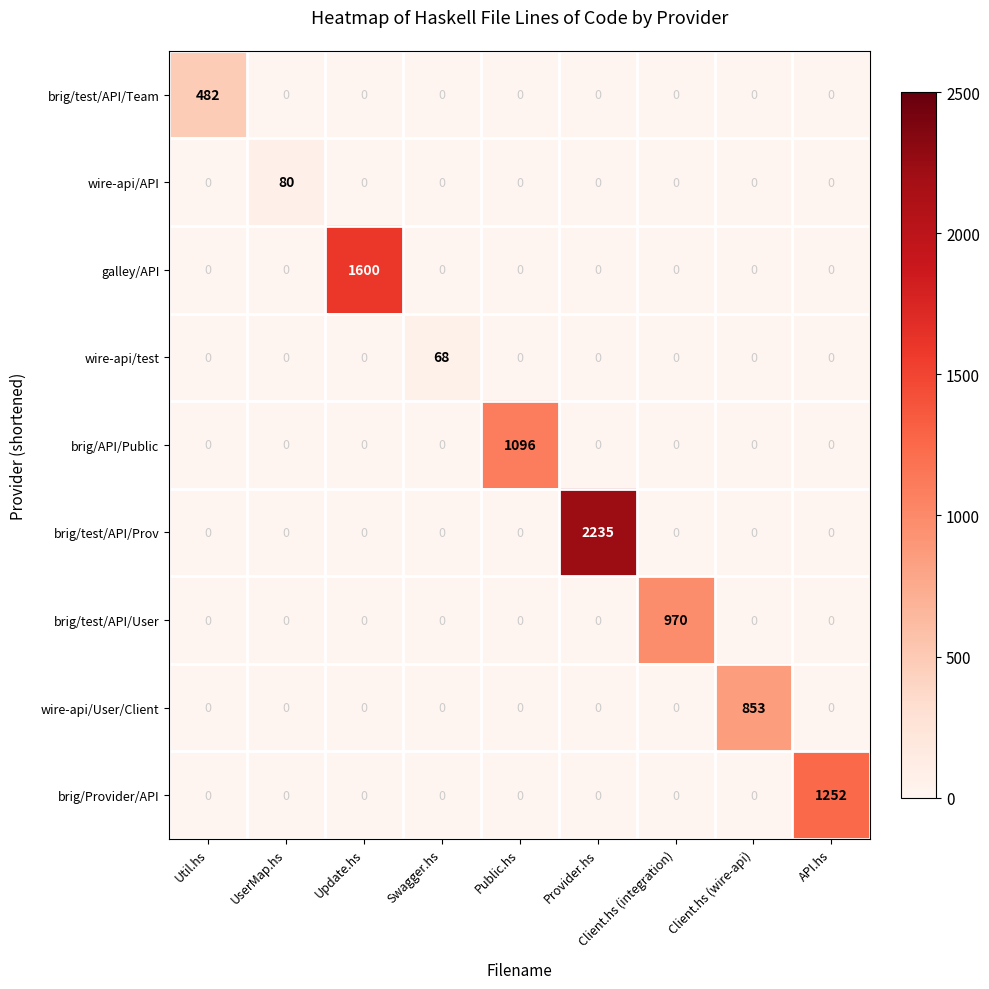

List the series in order of their peak value, highest first.

brig/test/API/Prov, galley/API, brig/Provider/API, brig/API/Public, brig/test/API/User, wire-api/User/Client, brig/test/API/Team, wire-api/API, wire-api/test